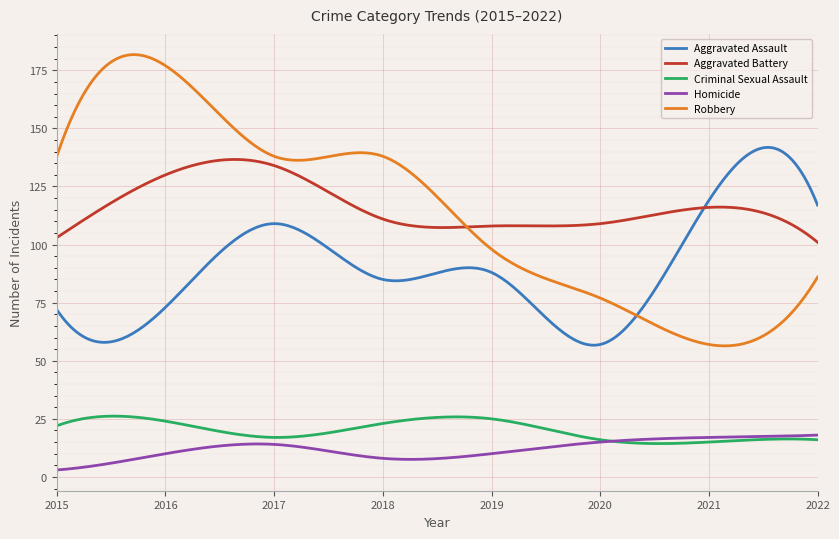

What is the lowest value of the Aggravated Assault series?

56.7